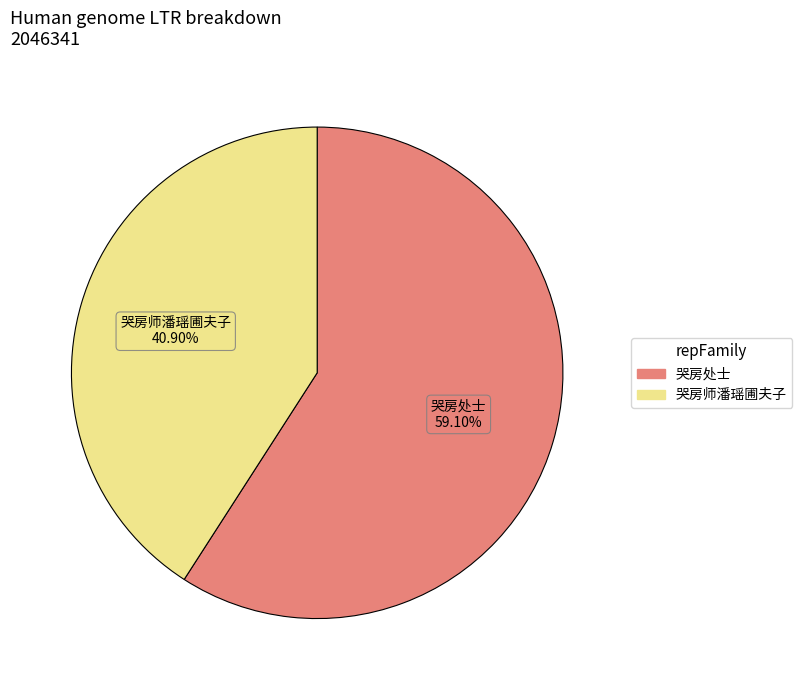

Does any single category account for the majority?

Yes